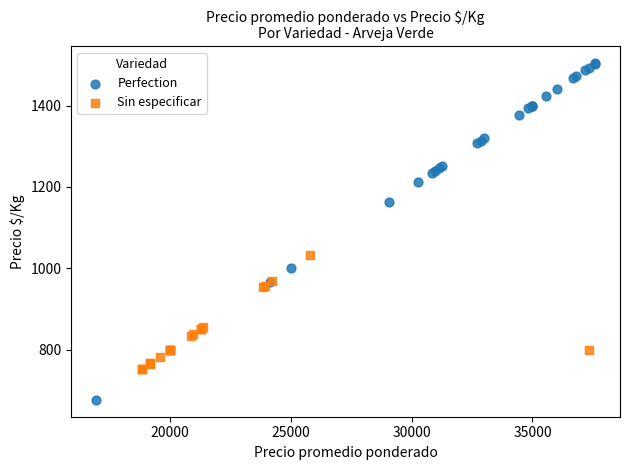

Which series has the largest Y range (max minus min)?

Perfection